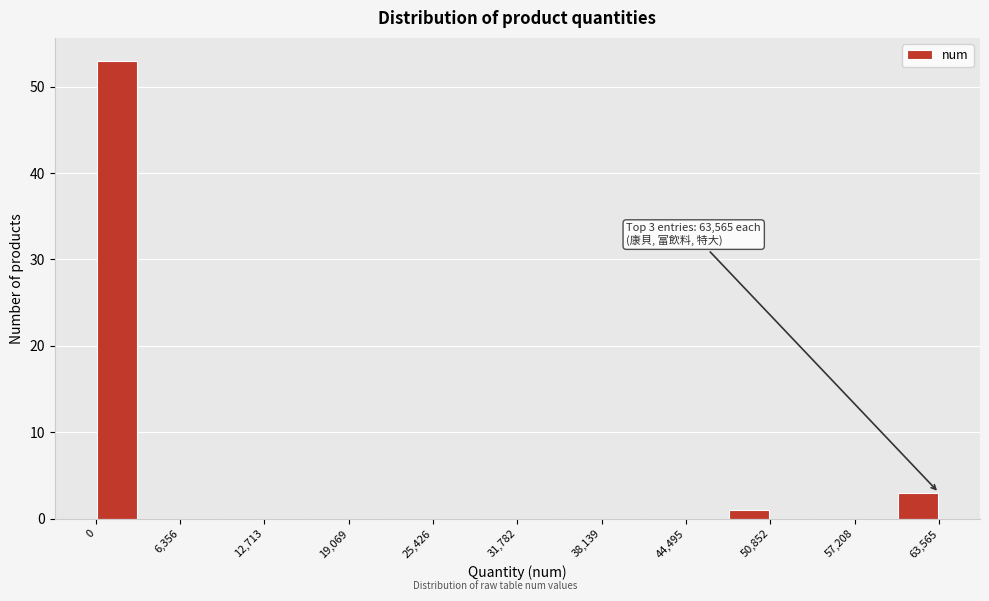

Around what value on the x-axis is the tallest bar? Give the approximate position of its centre, as read against the axis.

2000